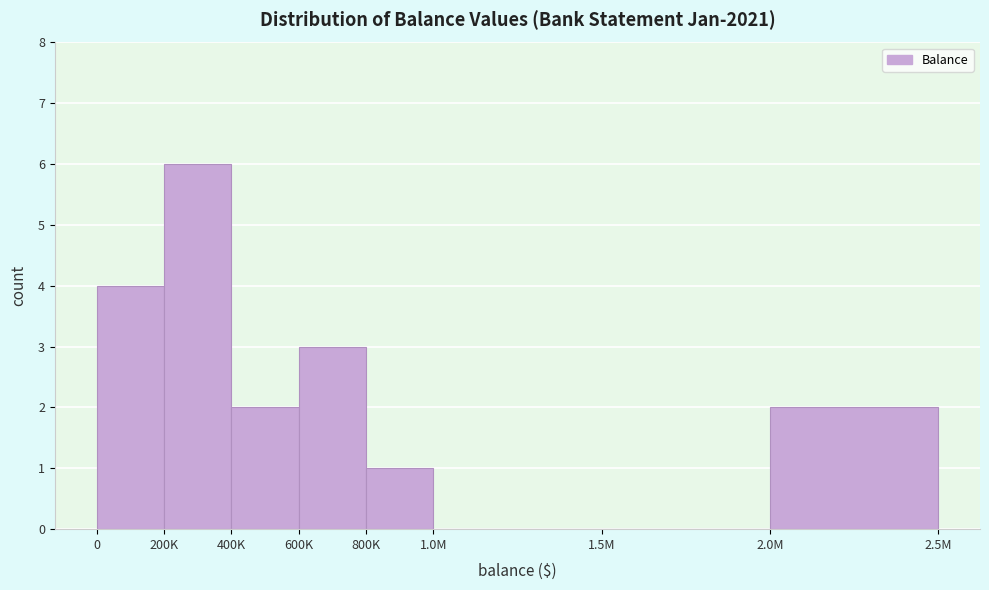

Reading left to right, transcribe all the data shown in this chart.

0=4	200K=6	400K=2	600K=3	800K=1	1.0M=0	1.5M=0	2.0M=2